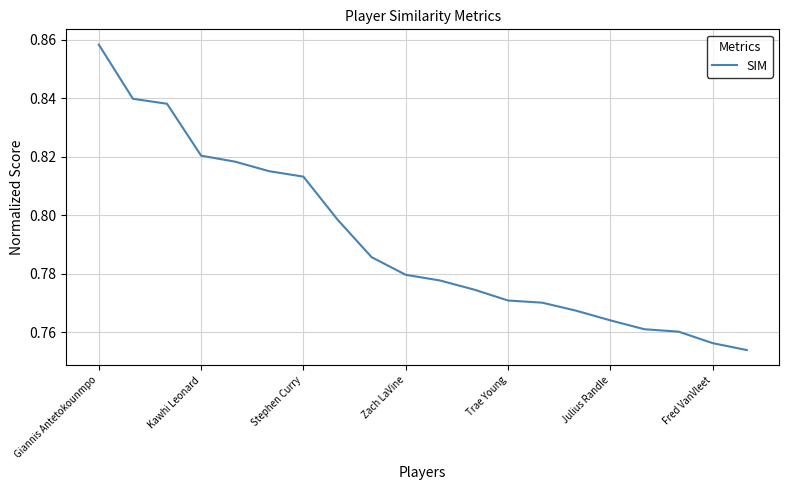

Does the chart have visible grid lines?

Yes